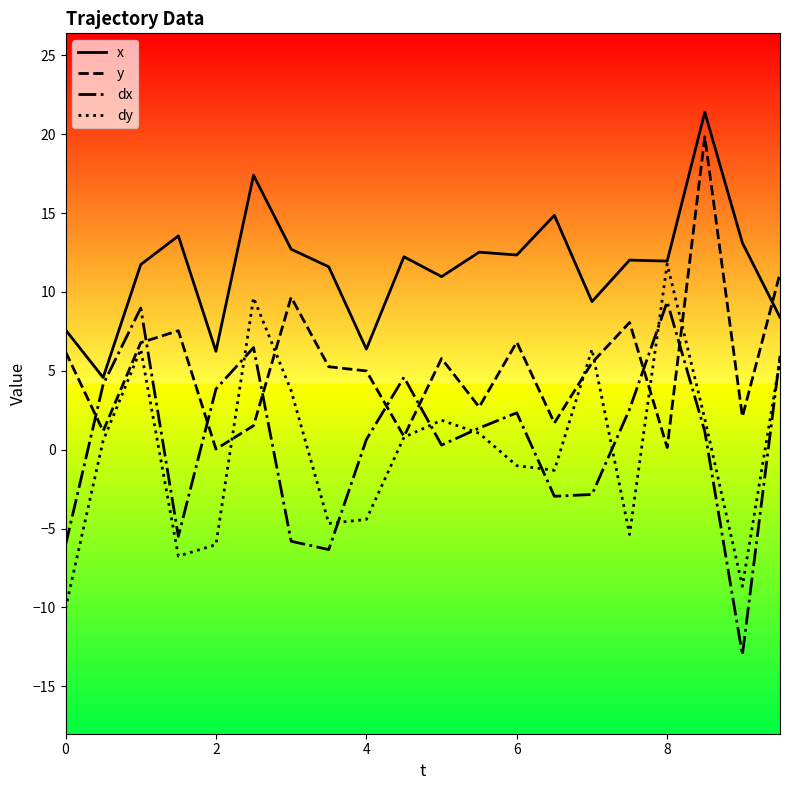

Rank the series by their maximum value, from lowest to highest.

dx, dy, y, x